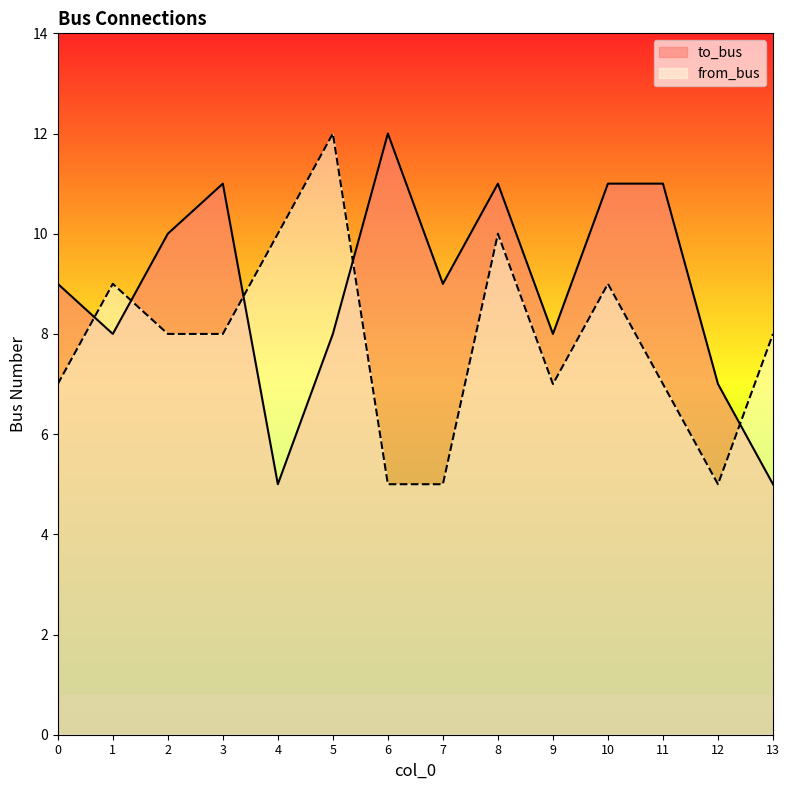

After their last crossing, which series has the higher values: from_bus or to_bus?

from_bus